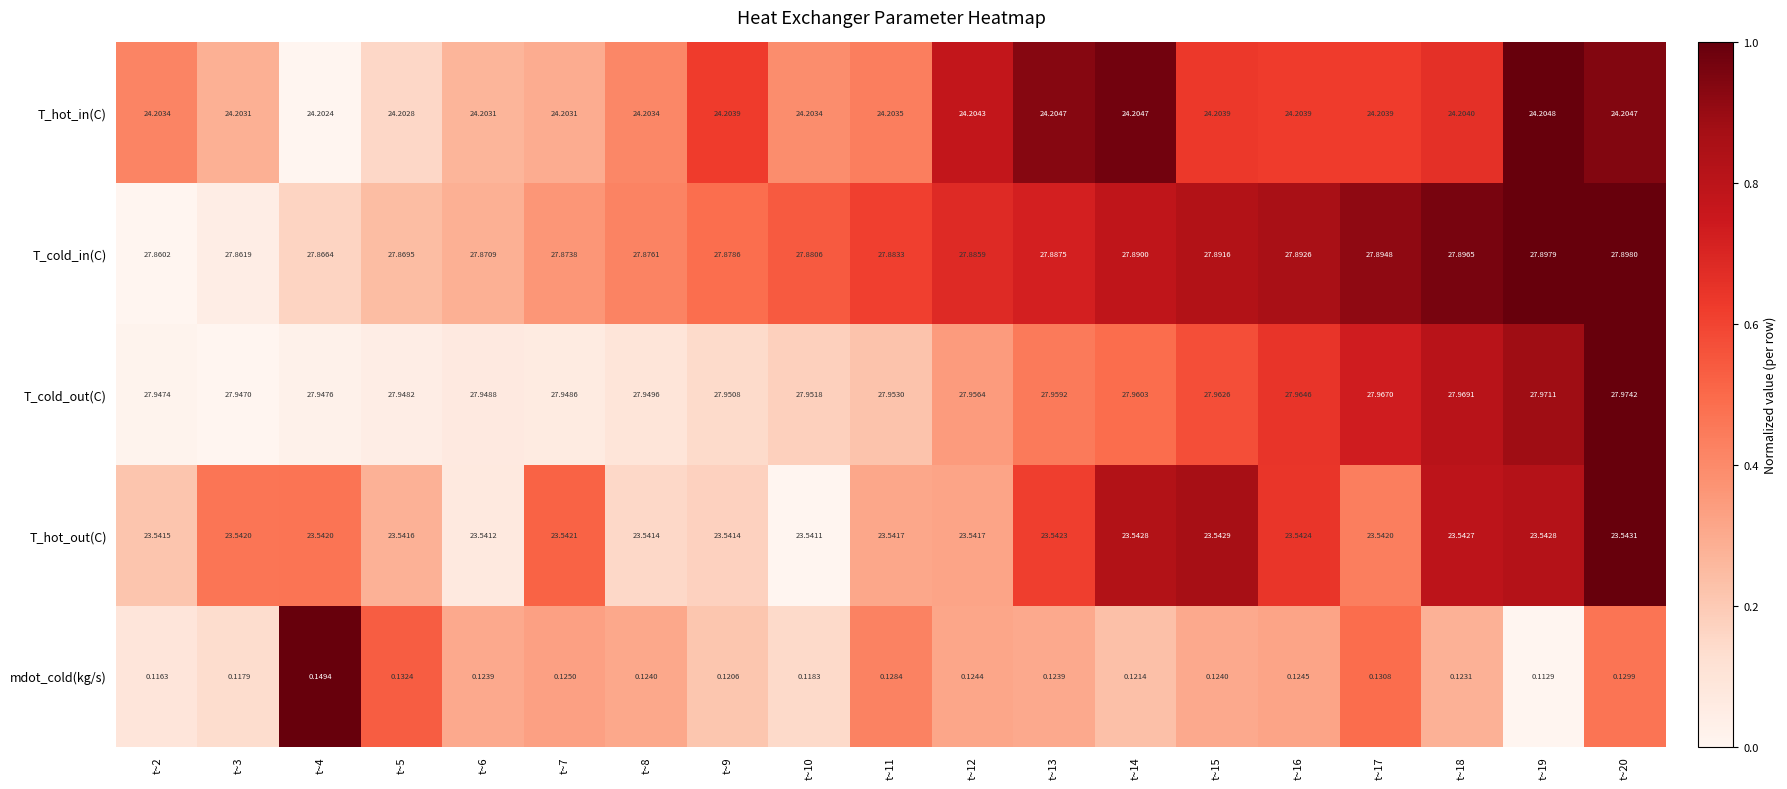

List the series in order of their peak value, lowest first.

mdot_cold(kg/s), T_hot_out(C), T_hot_in(C), T_cold_in(C), T_cold_out(C)